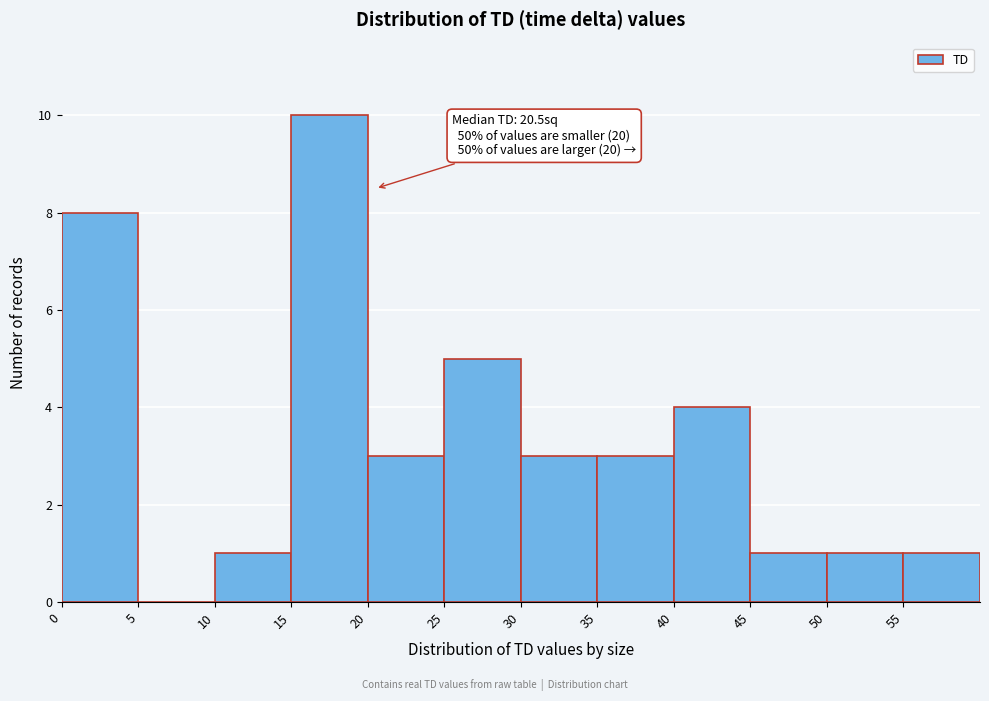

Over which range of the x-axis is the bar tallest?

15 to 20